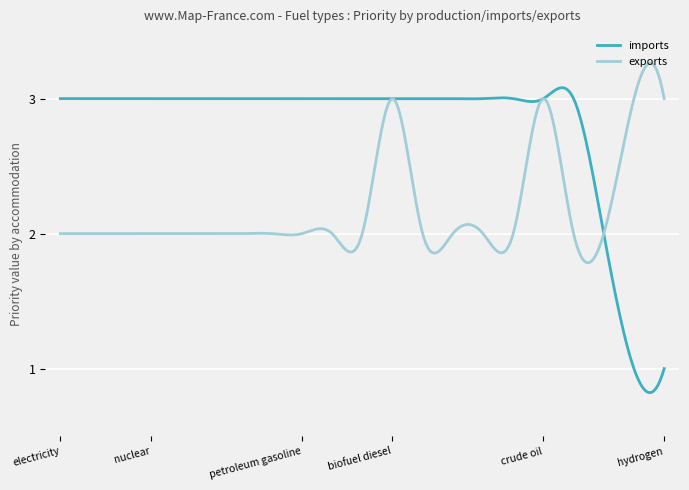

At how many categories does at least one series exceed 1?

300